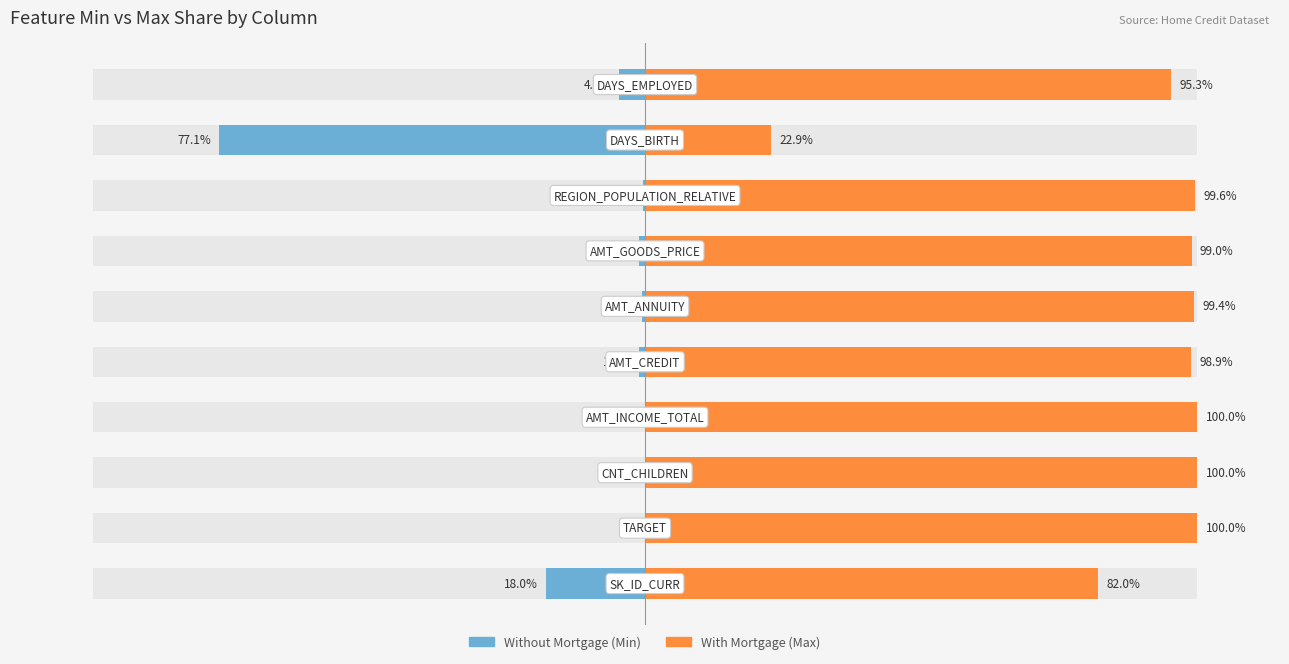

How many groups of bars are there?

10